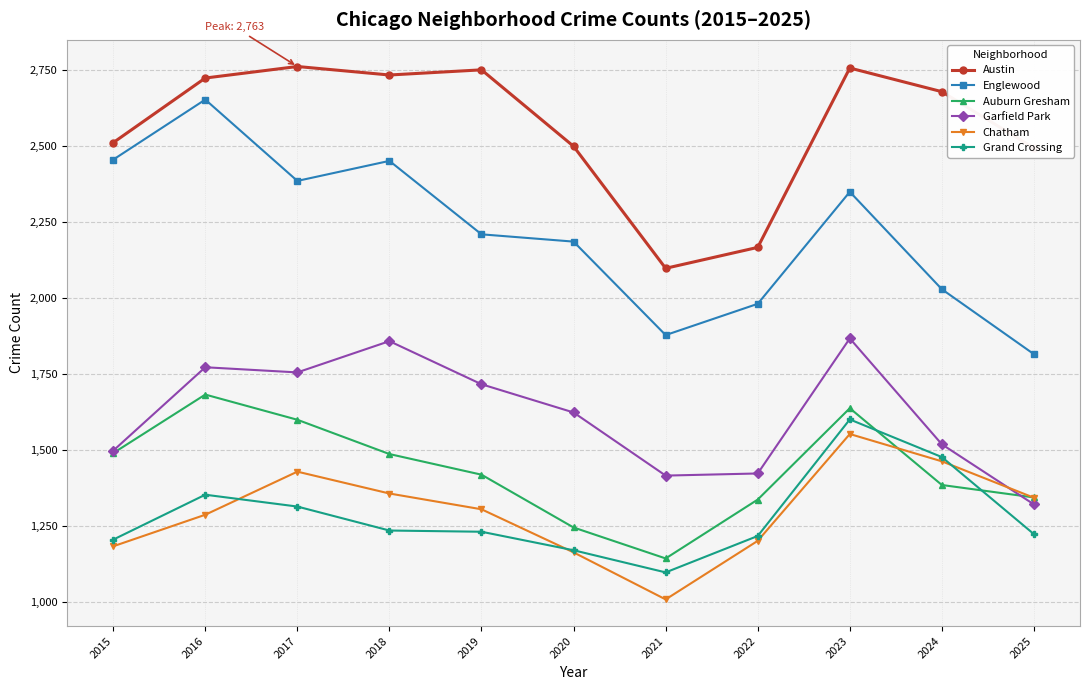

In Grand Crossing, how many points are lower than both neighbors (excluding endpoints)?

1